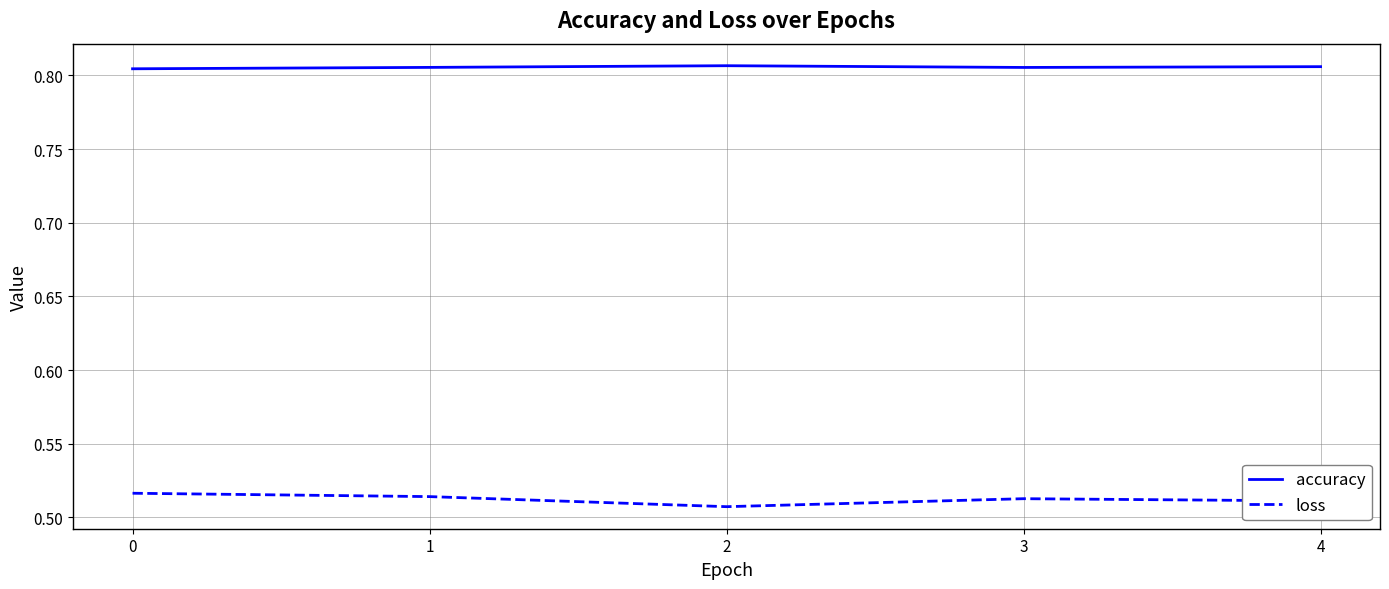

List the series in order of their peak value, highest first.

accuracy, loss